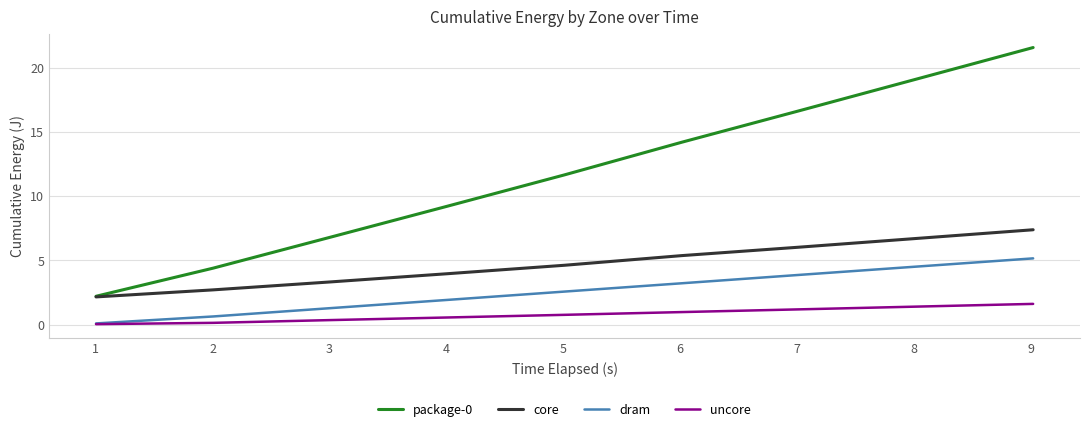

True or false: package-0 and dram intersect in this chart.

False